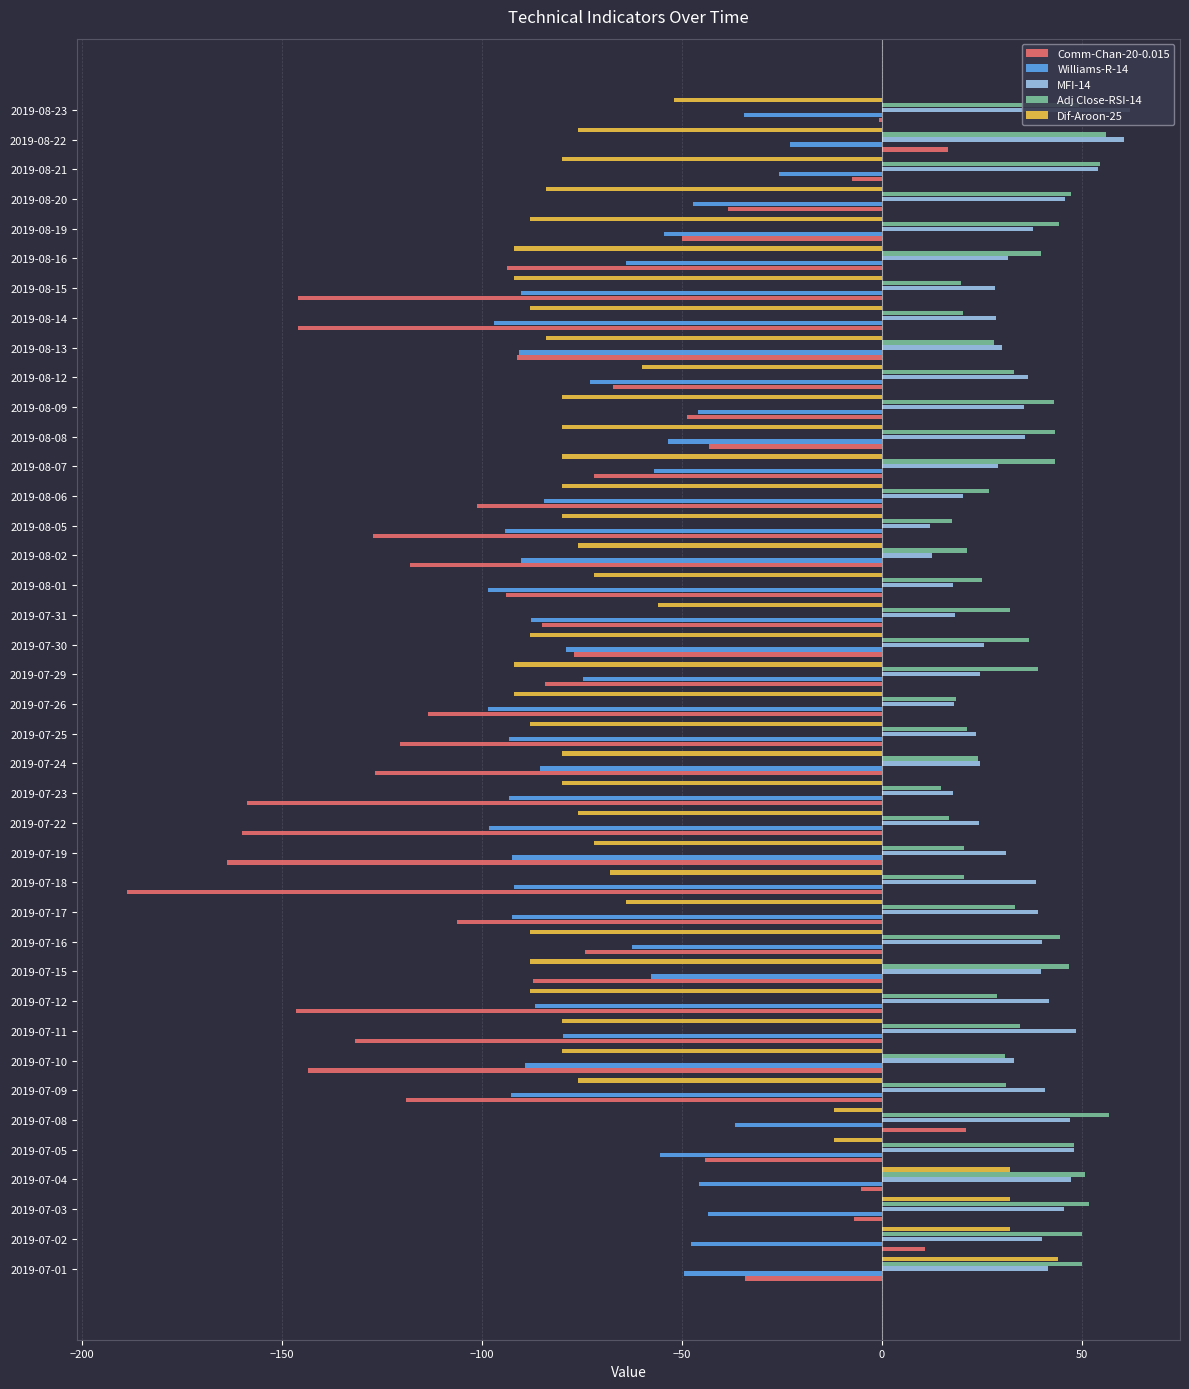

What is the difference between the maximum and minimum values in the MFI-14 series?

50.1